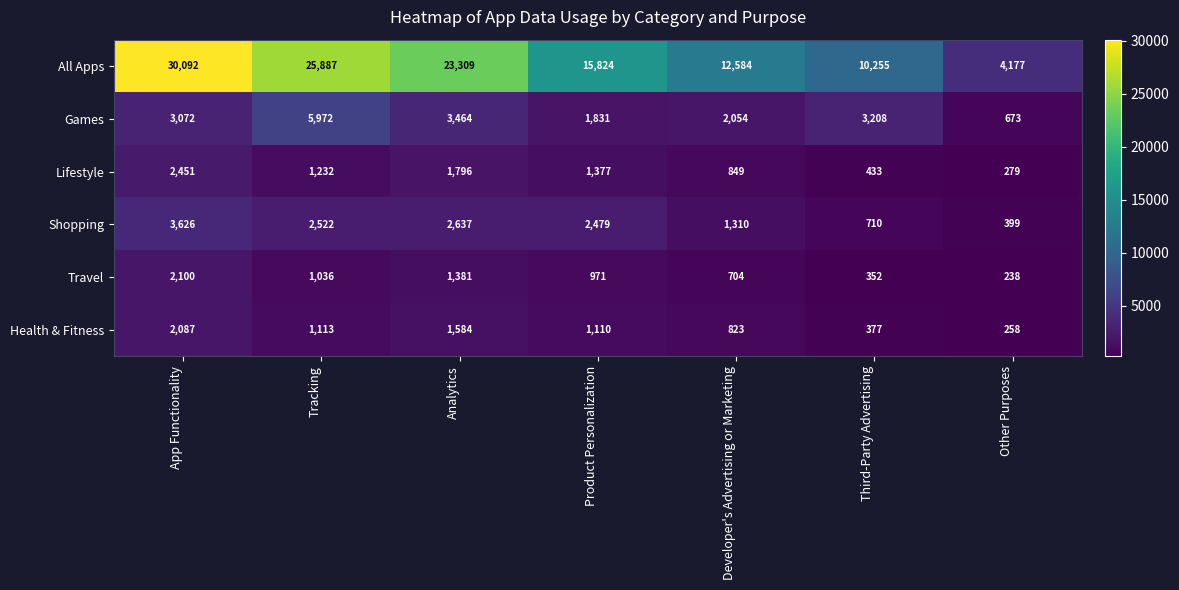

At which category is the sum across all series the highest?

App Functionality